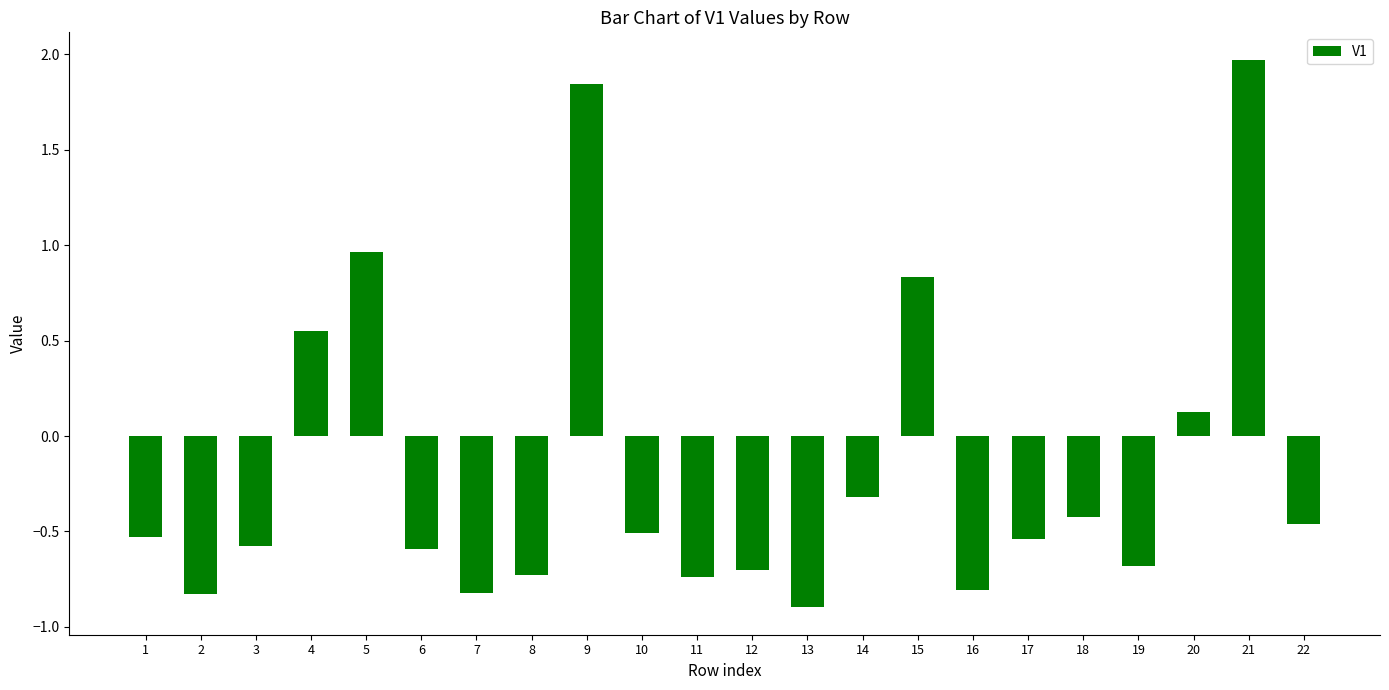

What is the minimum value shown in the chart?

-0.9